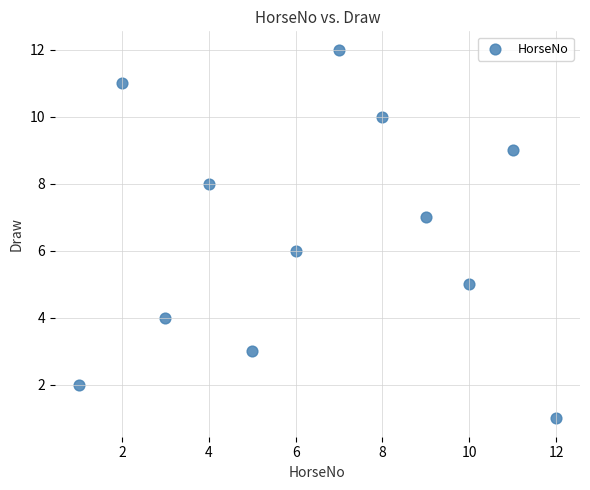

What is the range of X values (max minus min)?

11